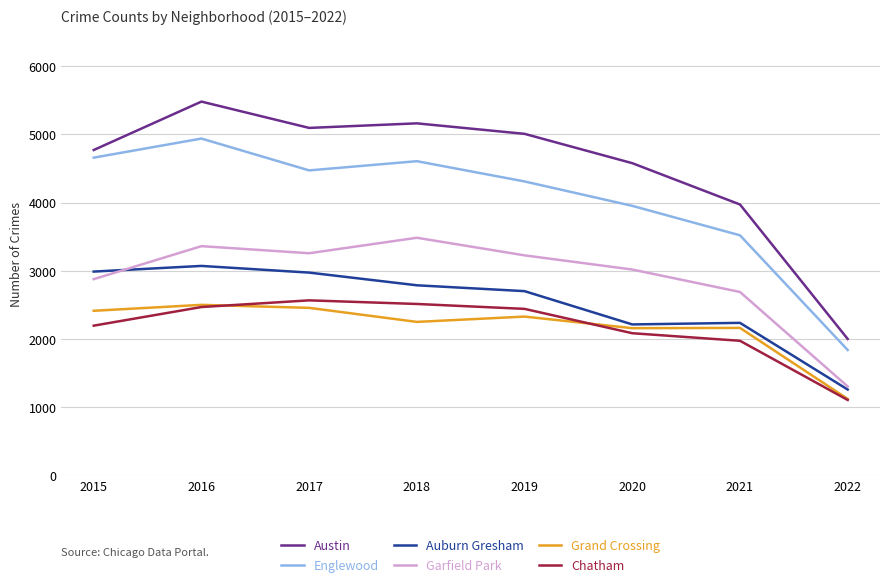

What is the smallest value displayed?

1105